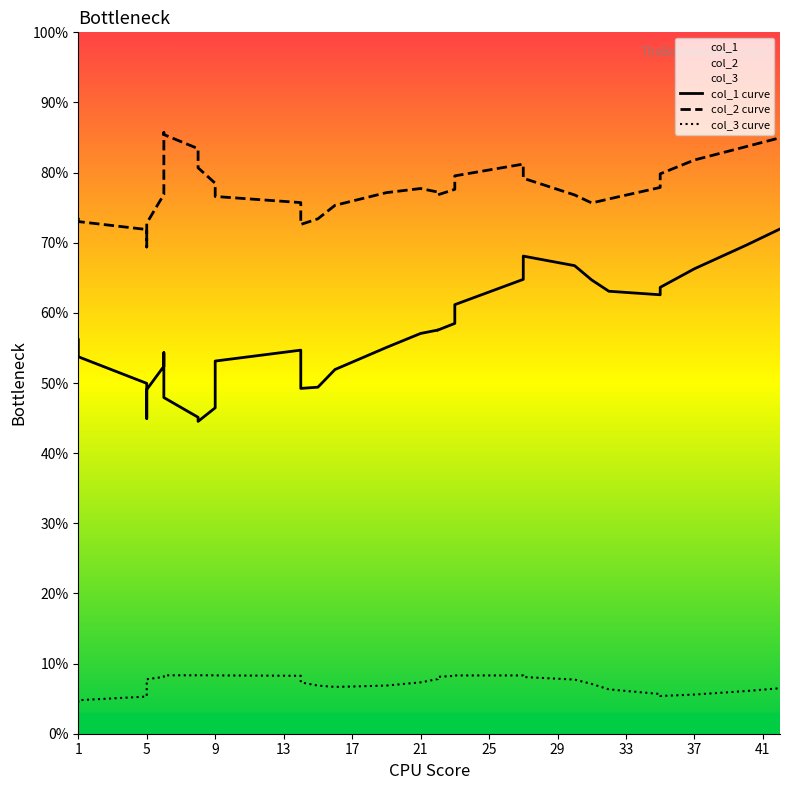

What is the average value of the col_3 curve series?

7.3